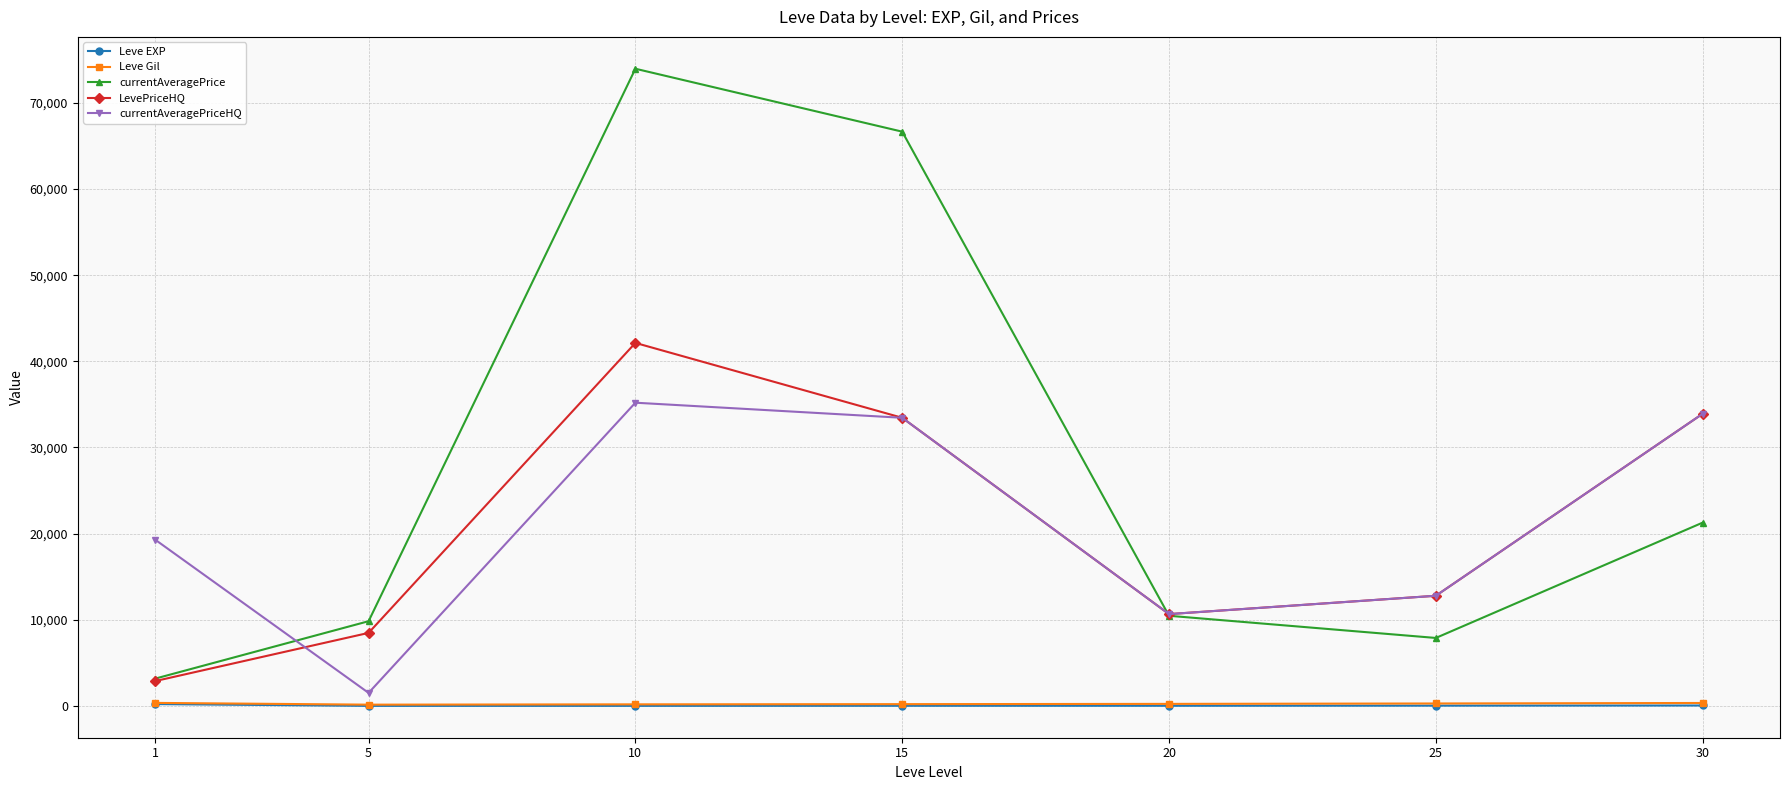

How many data points in currentAveragePrice are less than 10462?

3